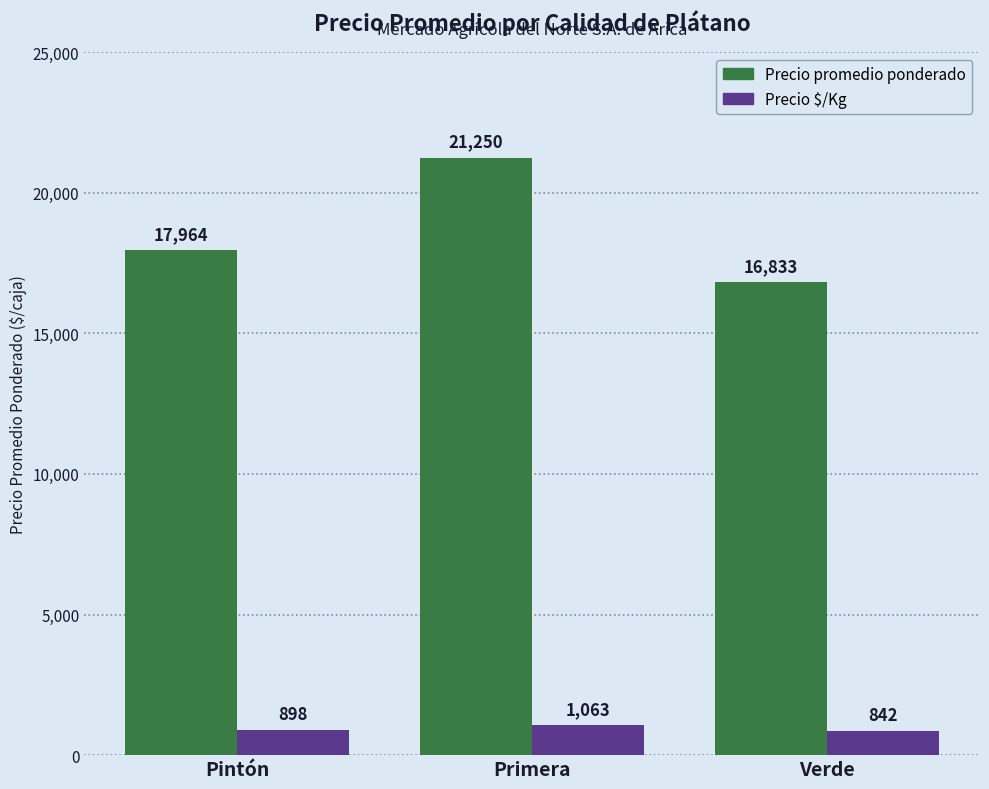

How many bars are there in total?

6